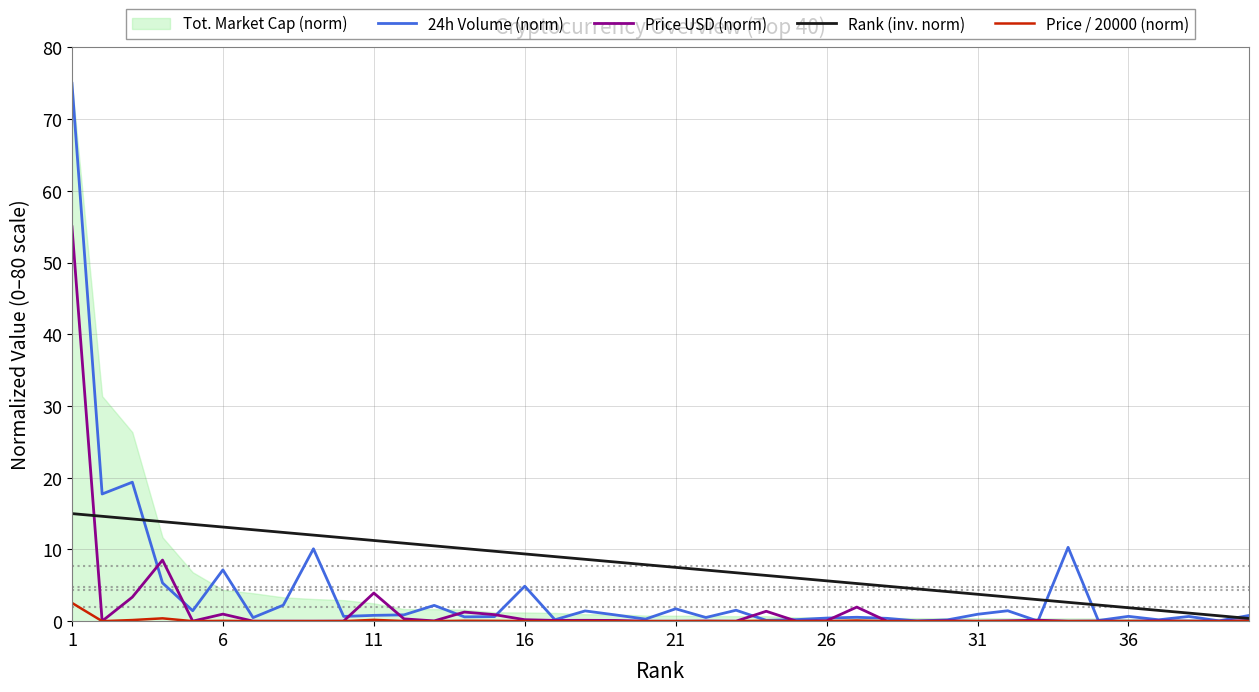

In Price / 20000 (norm), how many points are lower than both neighbors (excluding endpoints)?

13